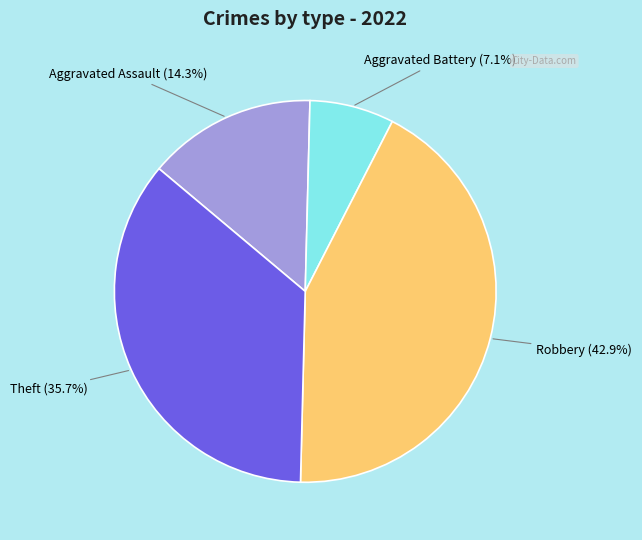

Which category has the biggest portion of the pie?

Robbery